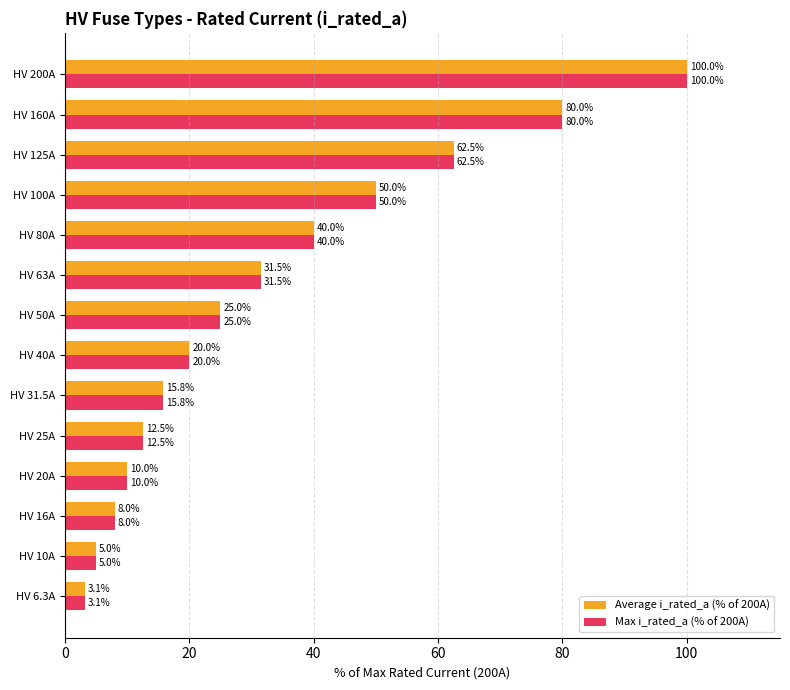

Where is Average i_rated_a (% of 200A) nearest to the value 51?

HV 100A